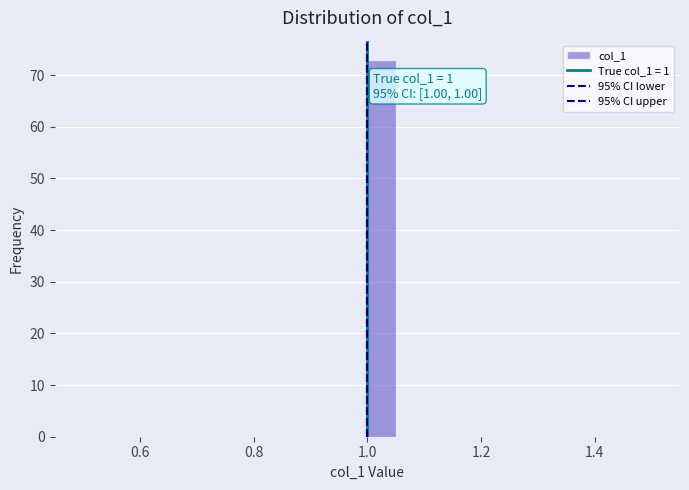

Read against the x-axis, roughly where is the centre of the tallest bar?

1.02